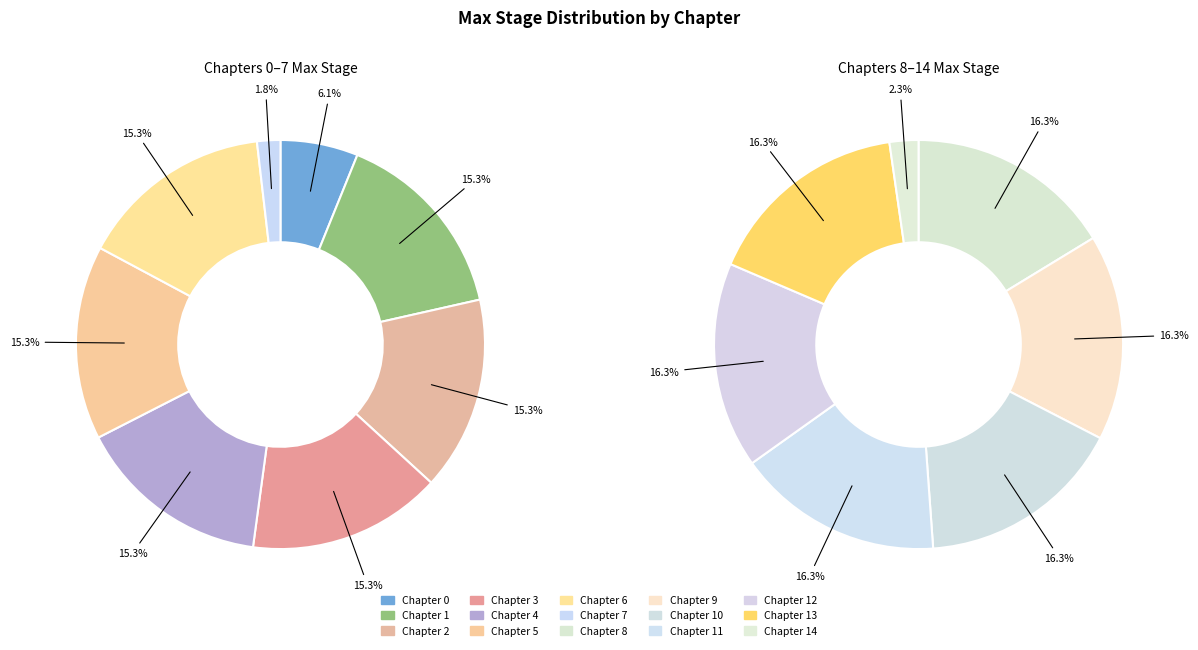

How many segments does this pie chart have?

15